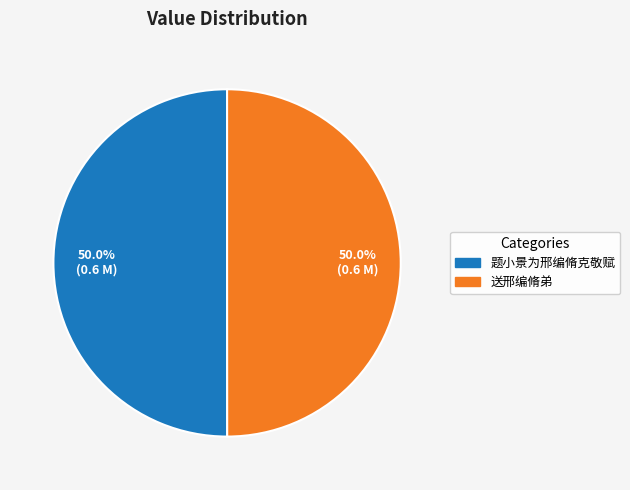

Is the sum of 题小景为邢编脩克敬赋 and 送邢编脩弟 greater than half?

Yes